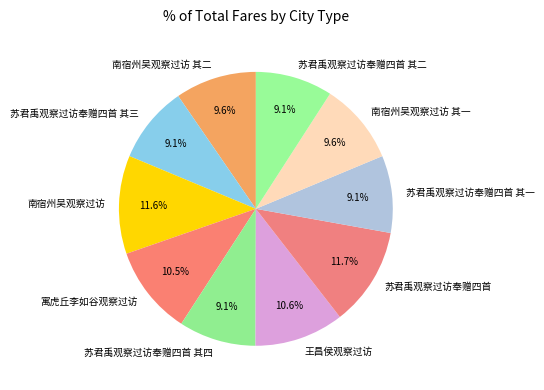

To the nearest percent, what is the combined percentage of 南宿州吴观察过访 and 苏君禹观察过访奉赠四首 其二?

21%